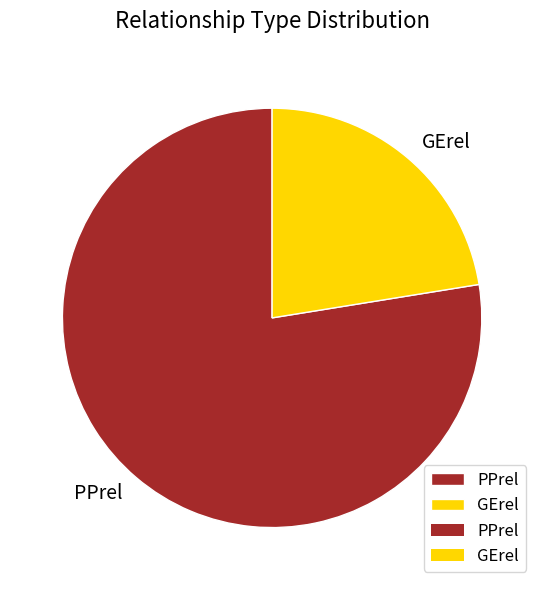

Is GErel the majority of the pie?

No